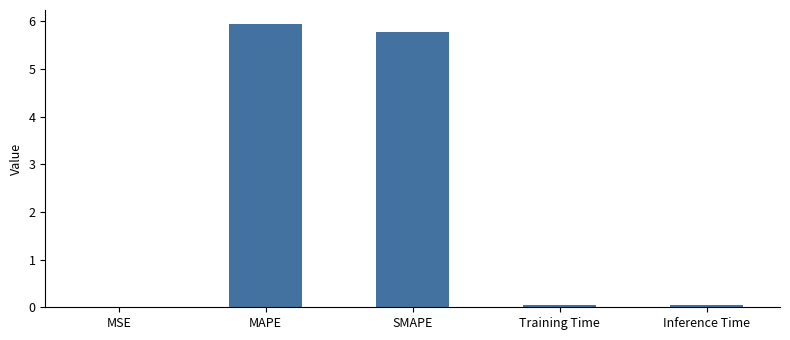

What is the ratio of the value at MAPE to the value at SMAPE?

1.0